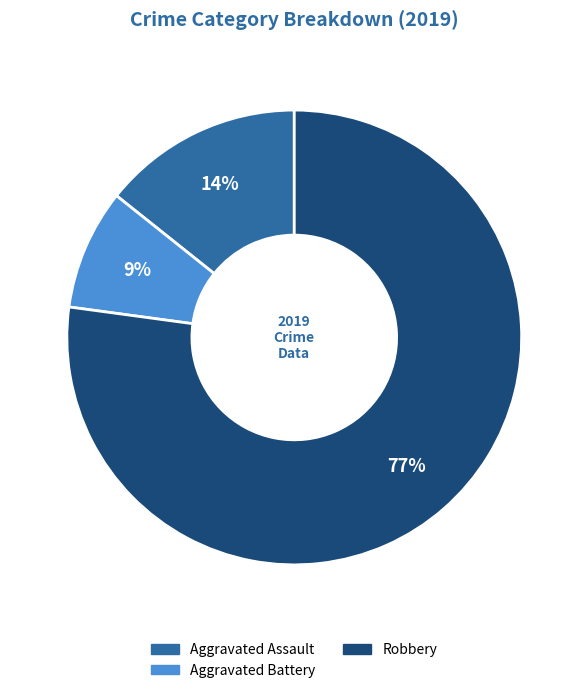

How many segments does this pie chart have?

3